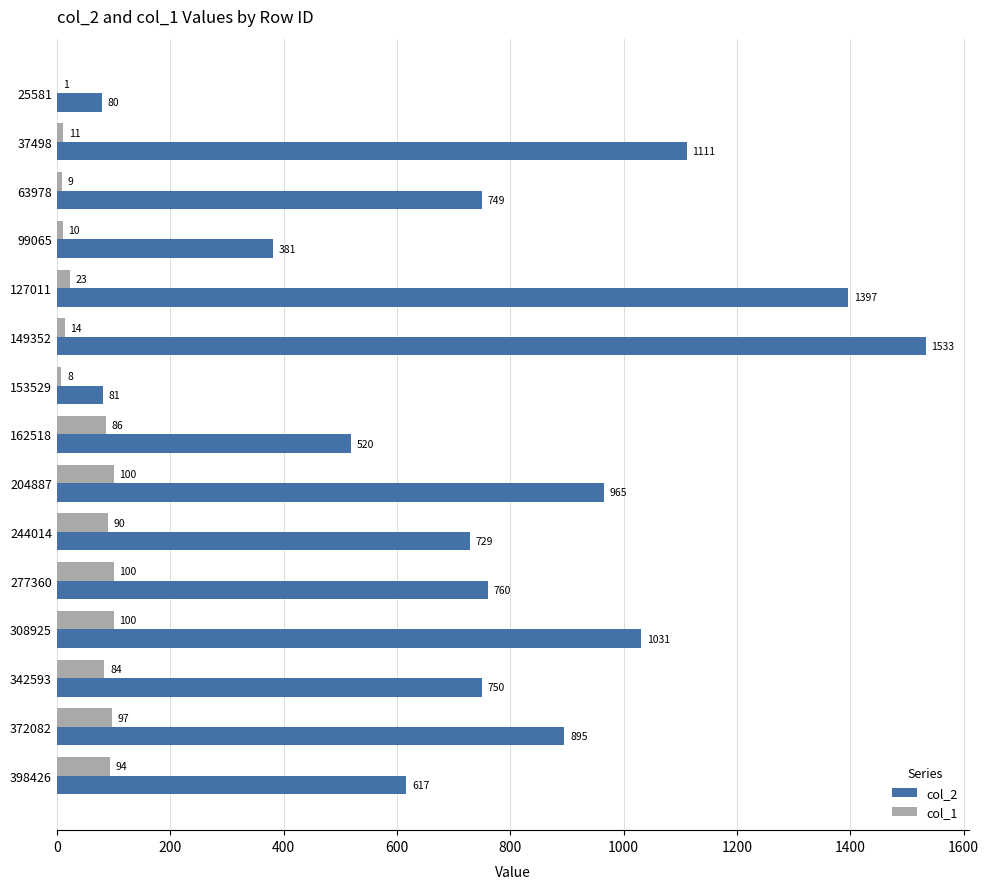

What are all the series names shown in the legend?

col_2, col_1